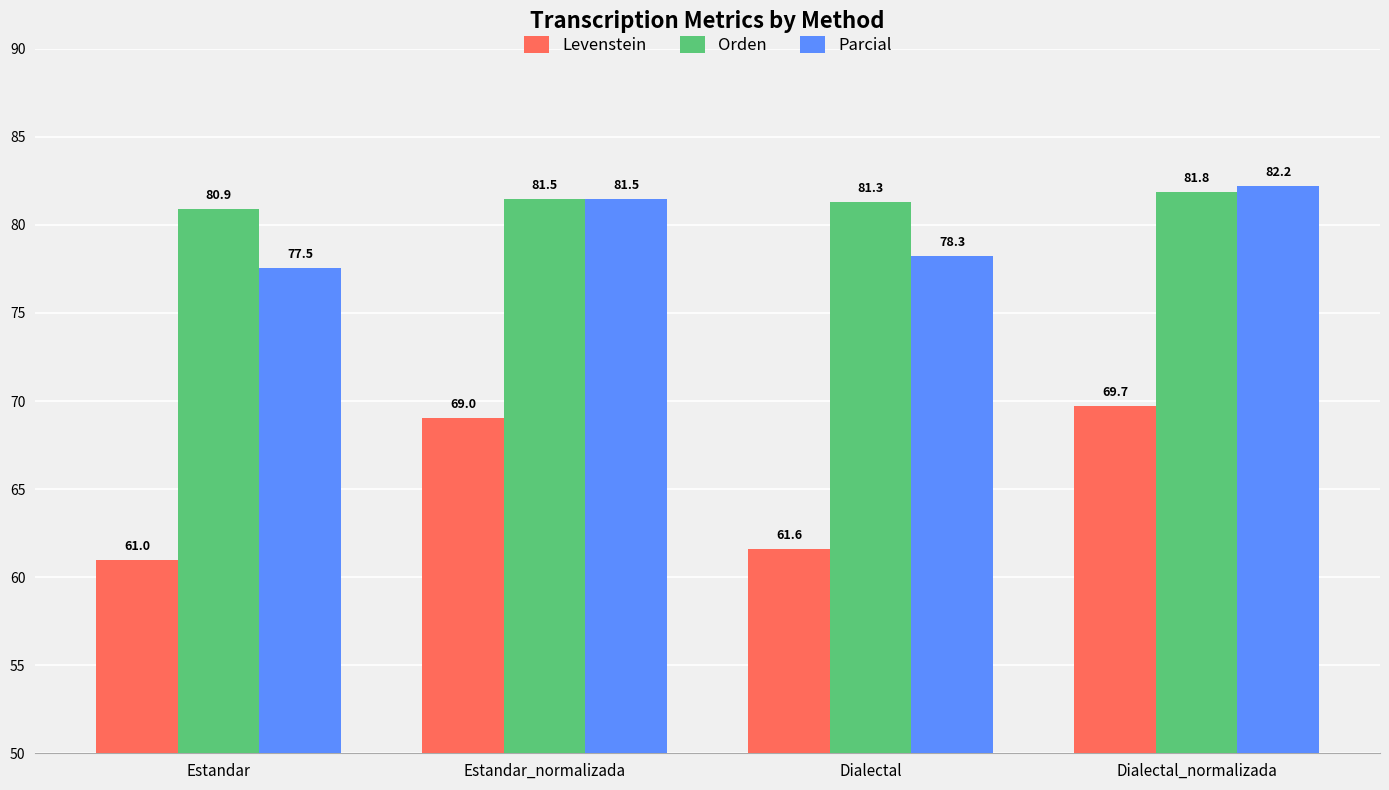

What is the difference between the maximum and minimum values in the Orden series?

0.9